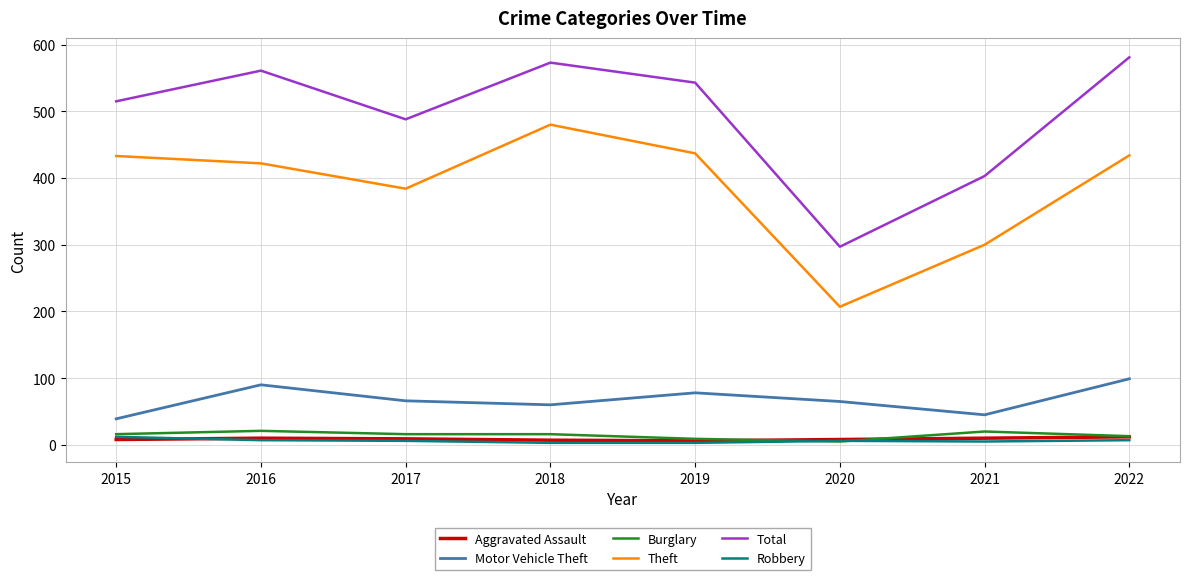

Where does the Motor Vehicle Theft series first go above 66?

2016